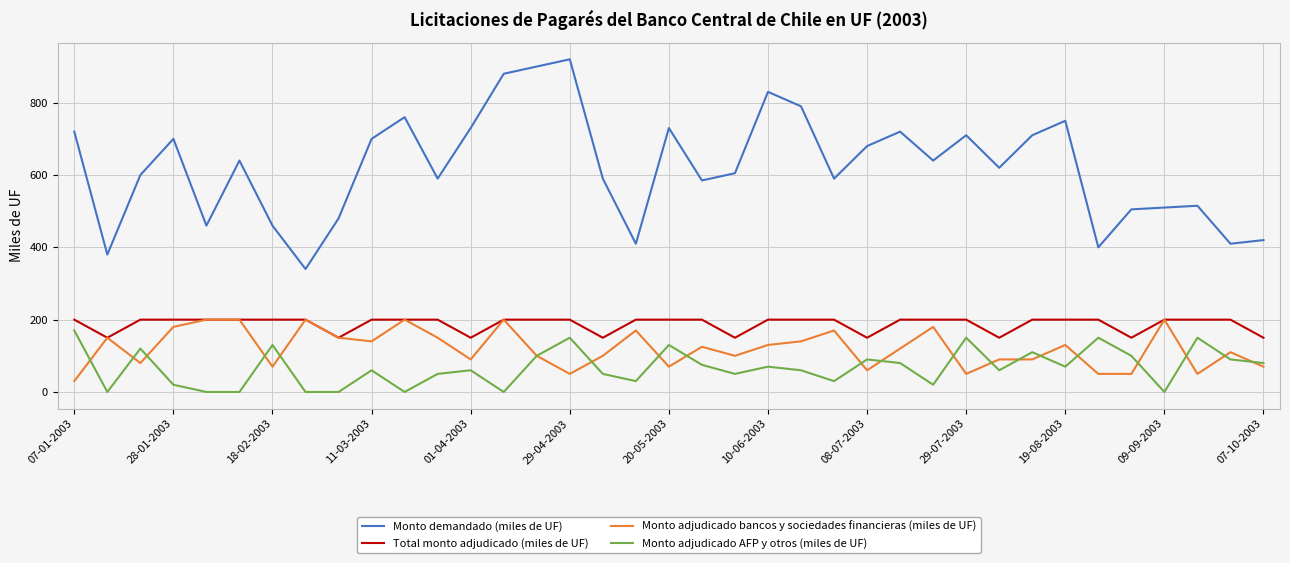

How many series are shown in this chart?

4